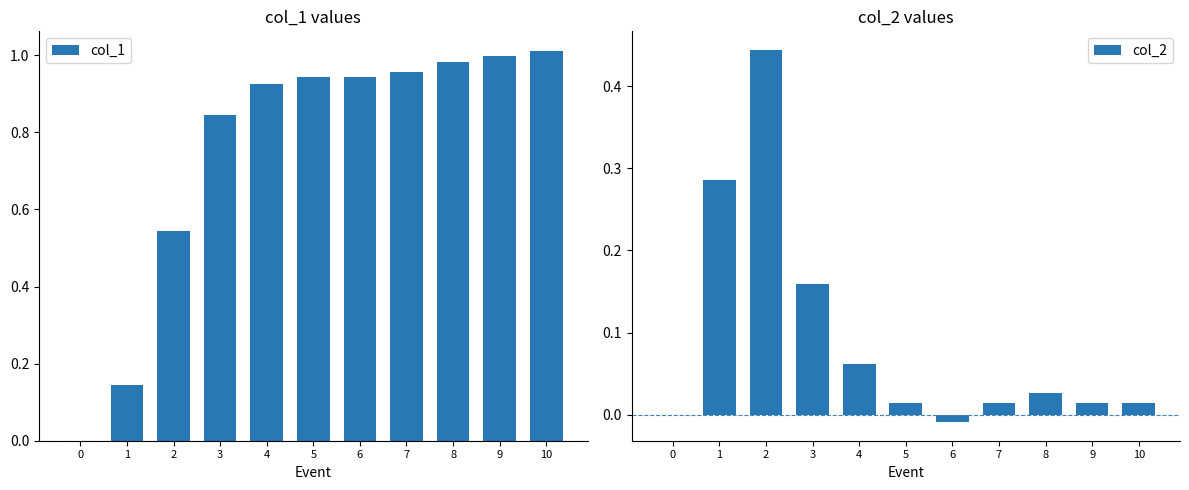

What is the maximum value for col_2?

0.4